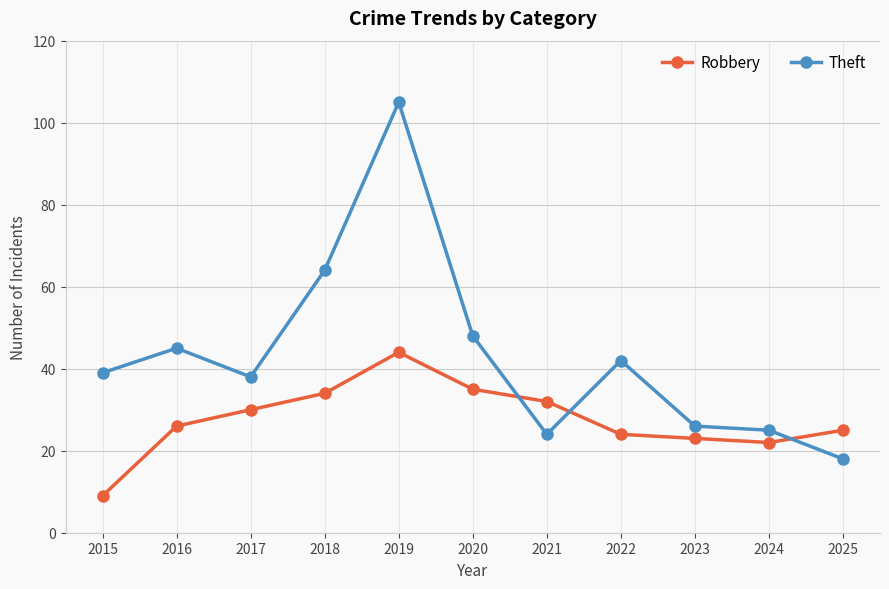

The Robbery series shows 20 at 2018. True or false?

False